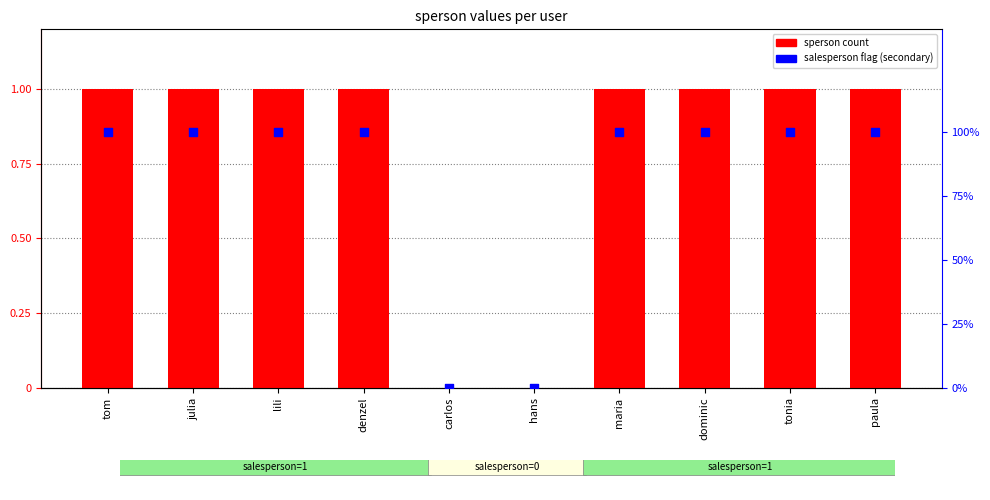

Which series has the largest Y range (max minus min)?

sperson